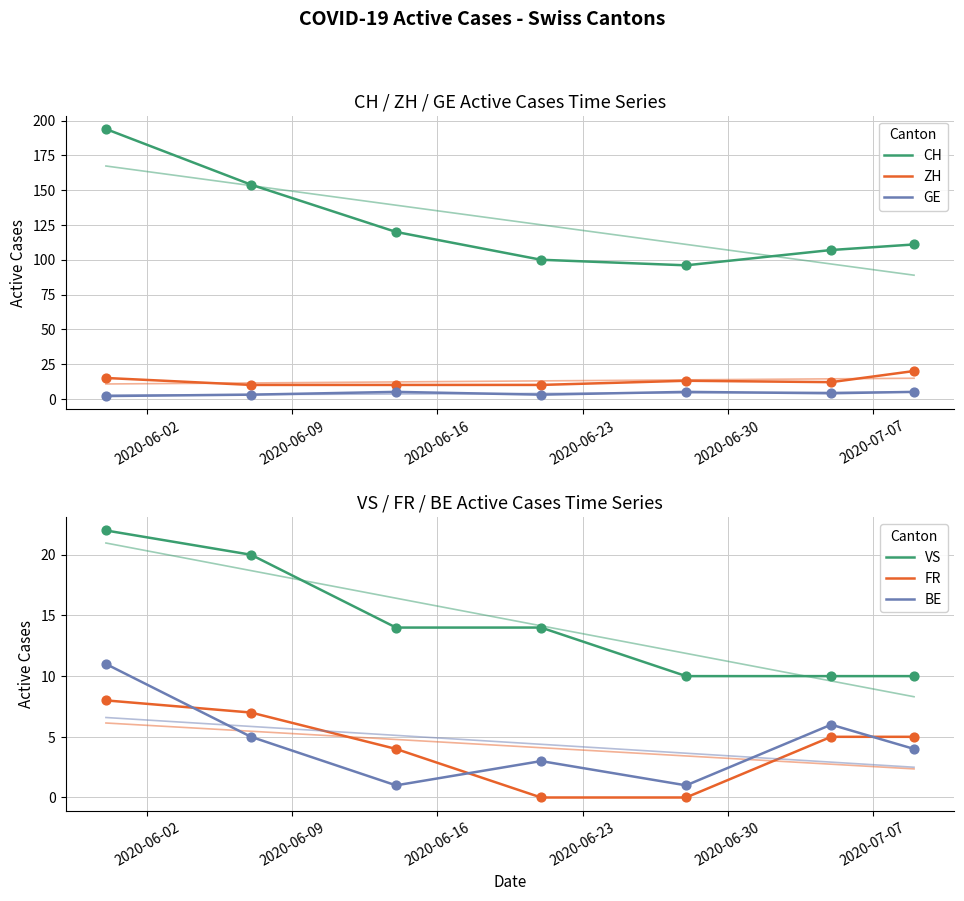

Which series contains the lowest Y value?

FR